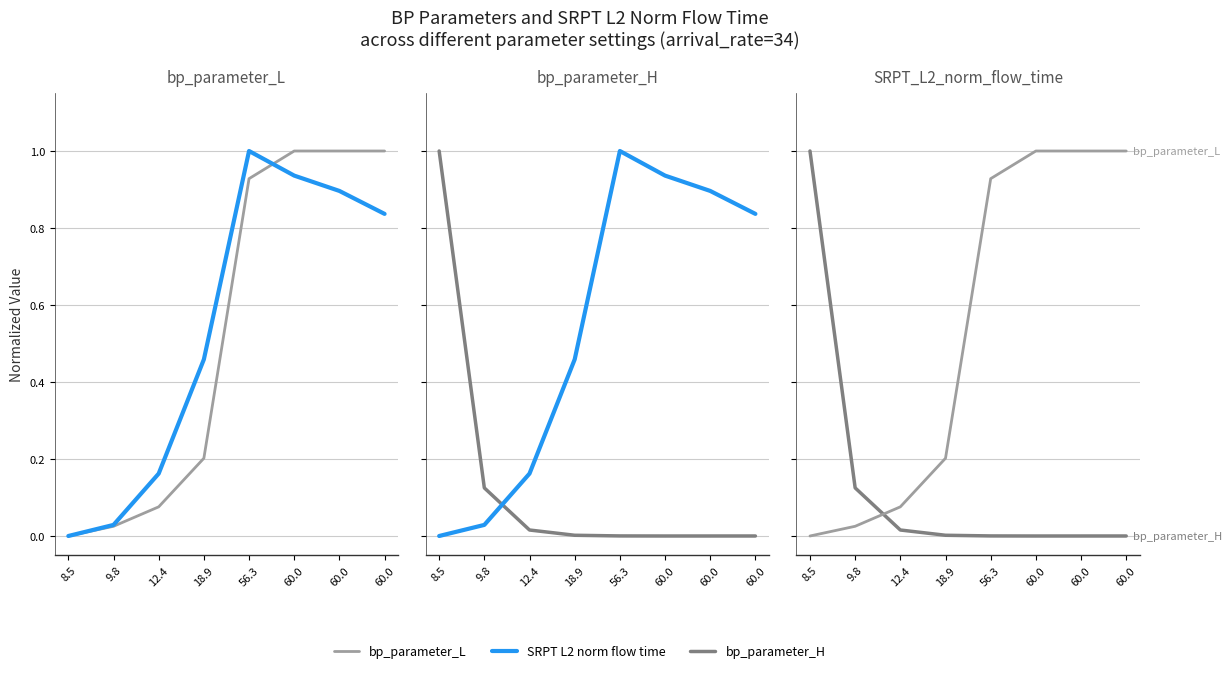

How many intersections are there between SRPT L2 norm flow time and bp_parameter_H?

1